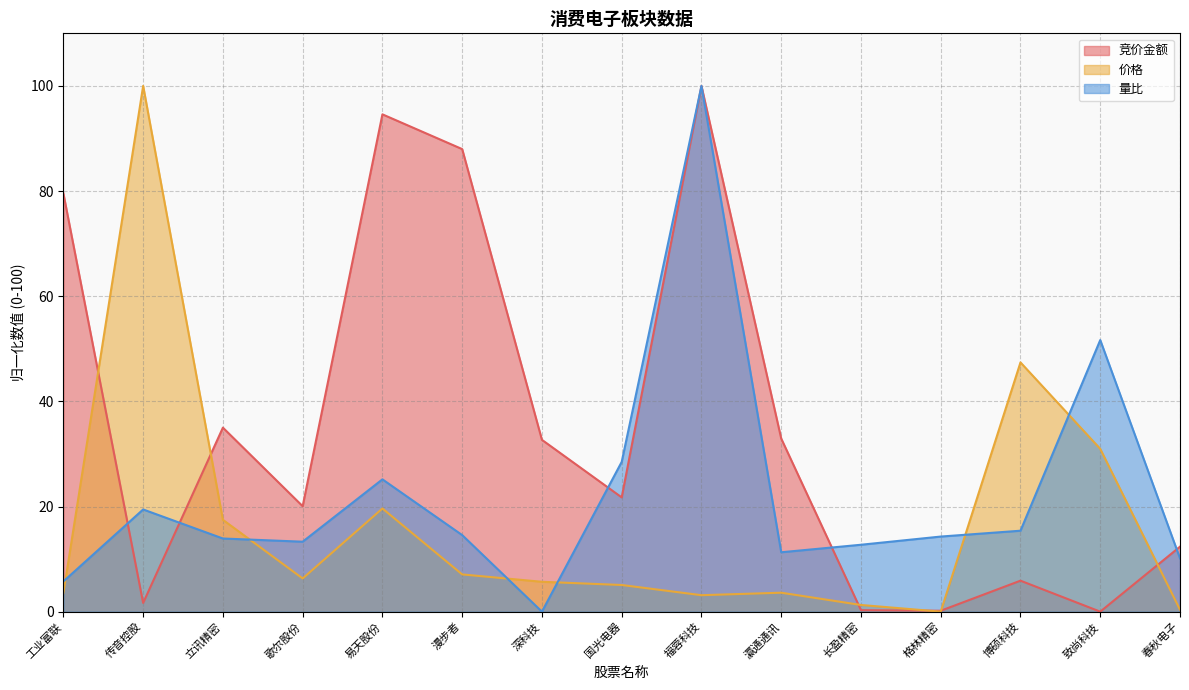

True or false: 竞价金额 and 量比 cross at least once.

True